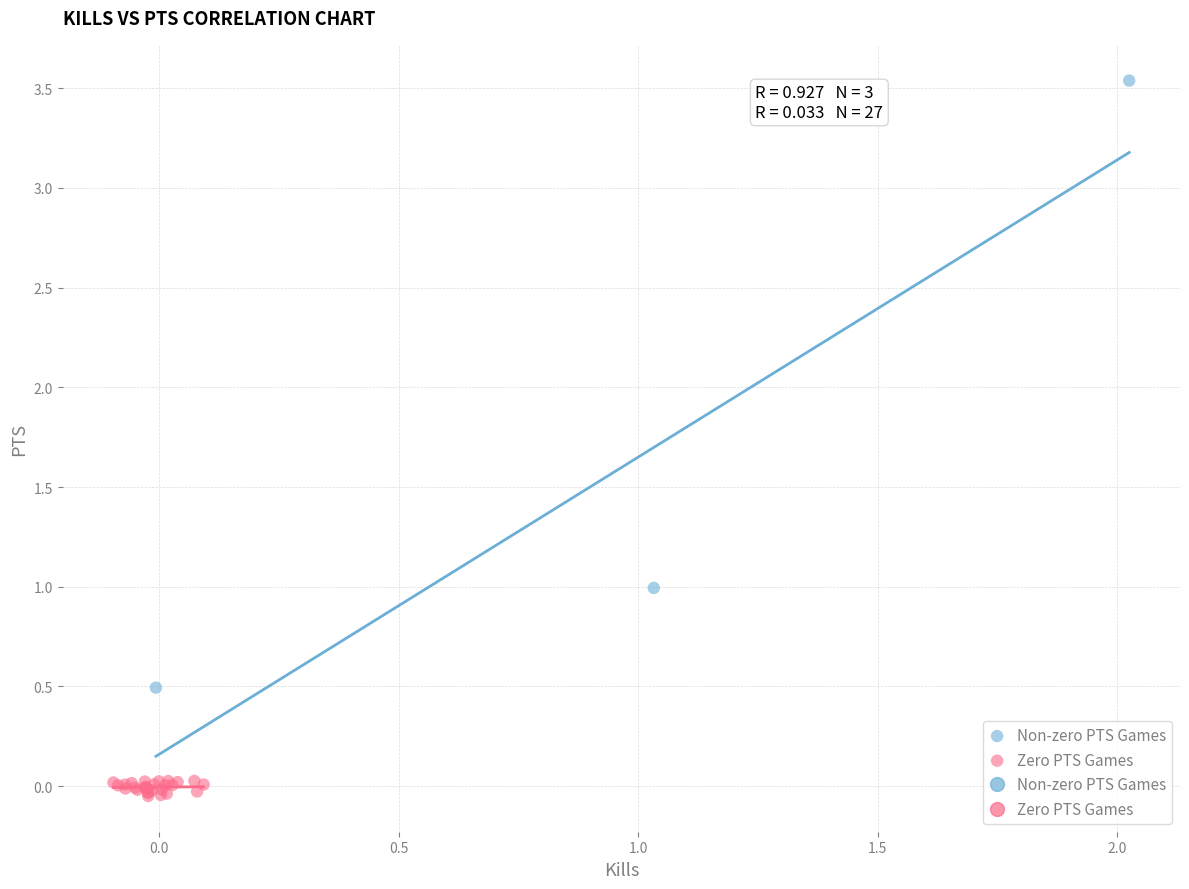

Which series reaches the maximum Y coordinate?

Non-zero PTS Games